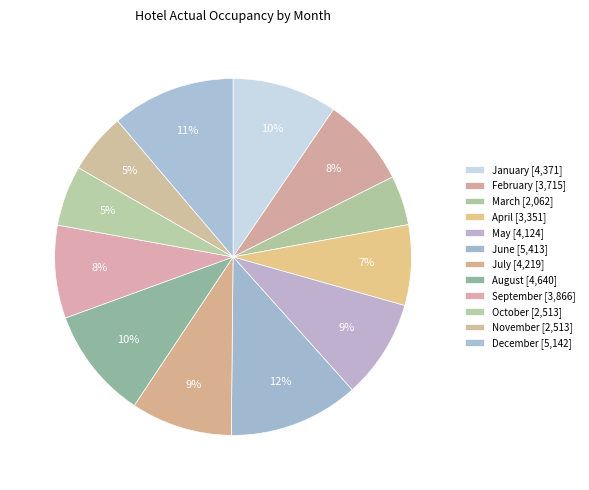

Approximately how many times larger is the value at January compared to July?

1.0